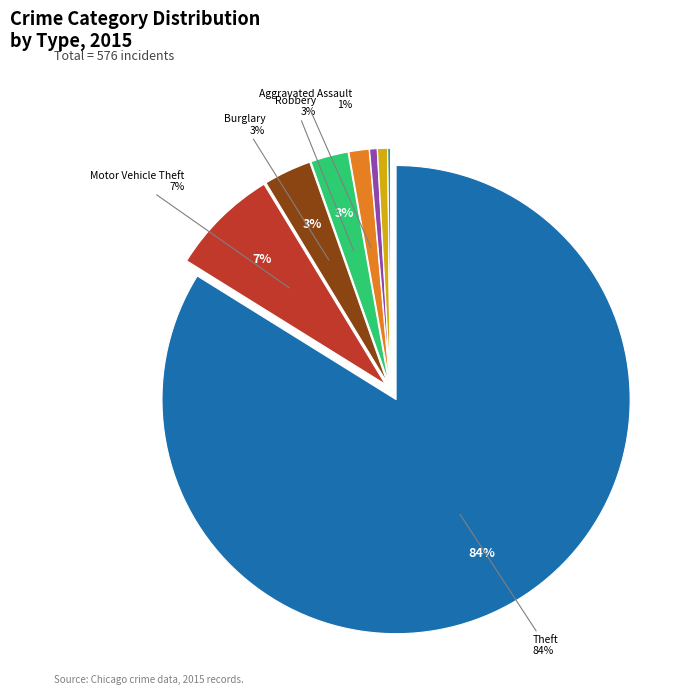

To the nearest percent, what is the difference between the largest and smallest slice percentages?

84%